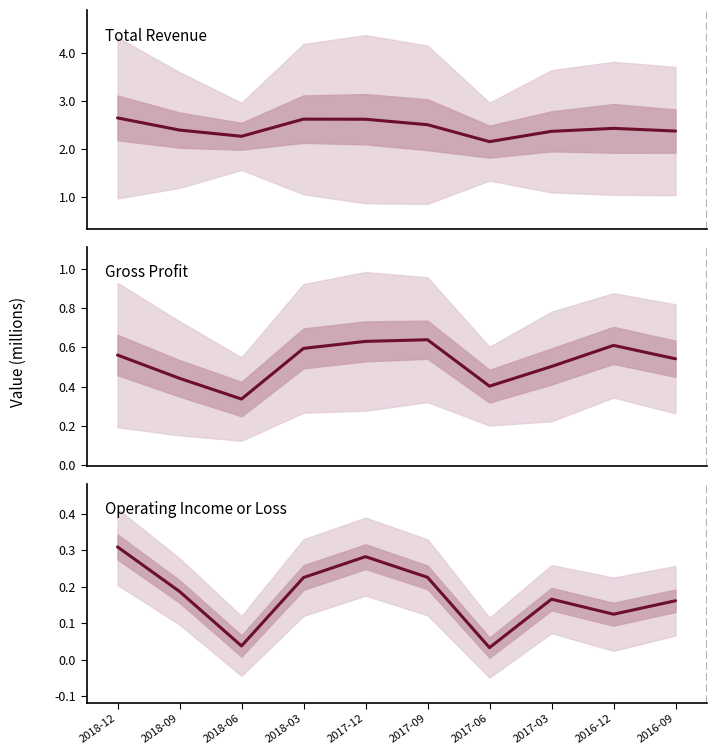

Where is the first local maximum for Operating Income or Loss?

2017-12